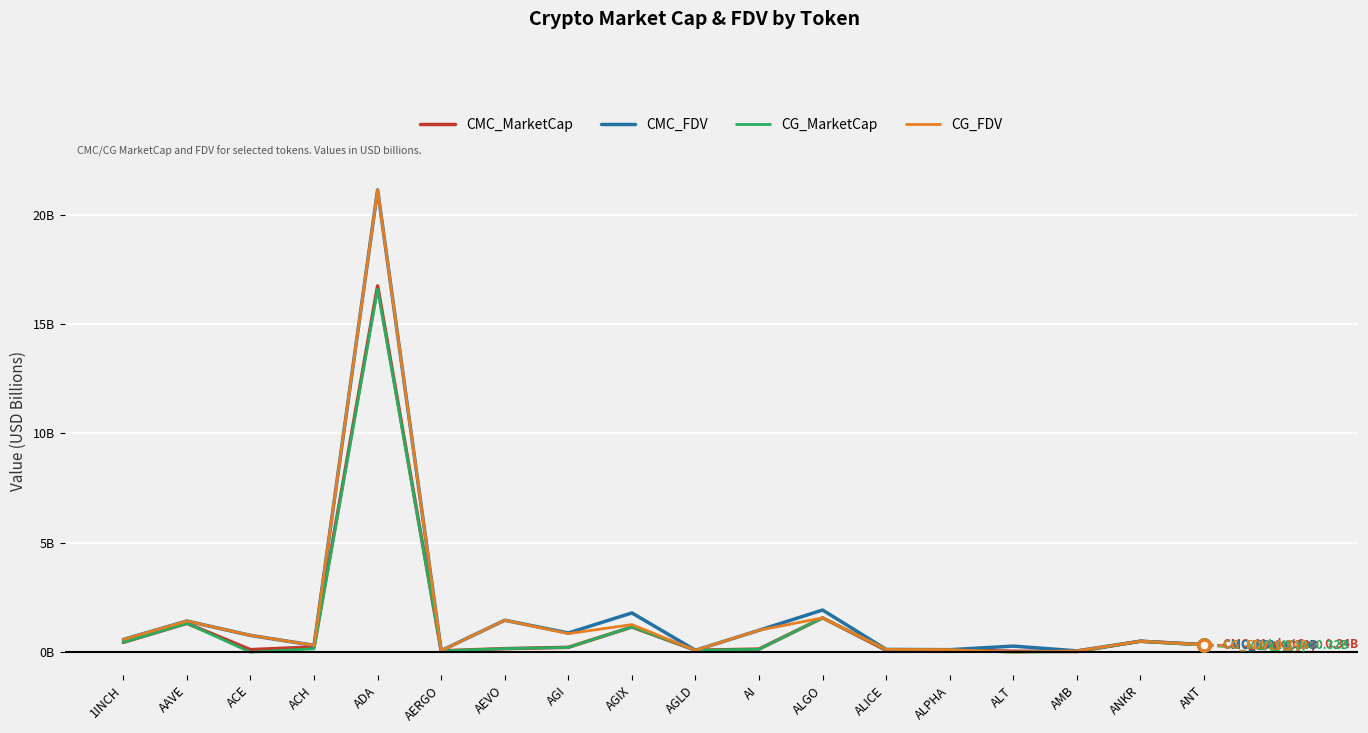

At which label does CG_MarketCap reach its minimum?

ACE